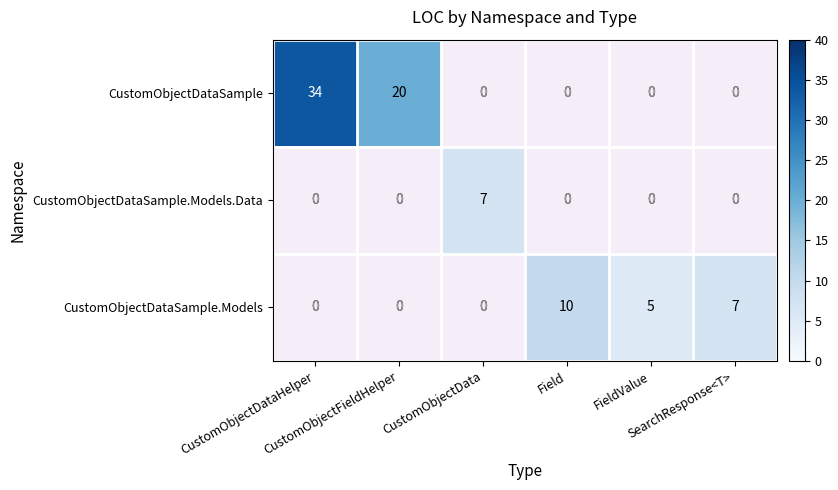

What is the maximum value for CustomObjectDataSample?

34.0